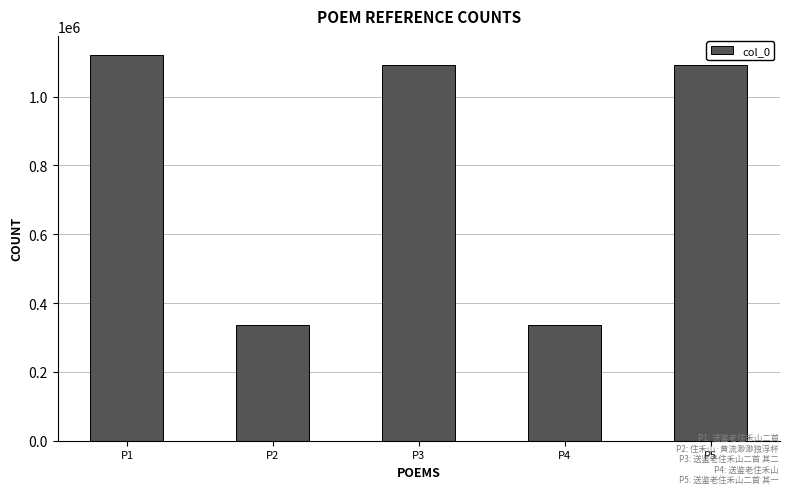

What is the difference between the second highest and minimum values?

755659